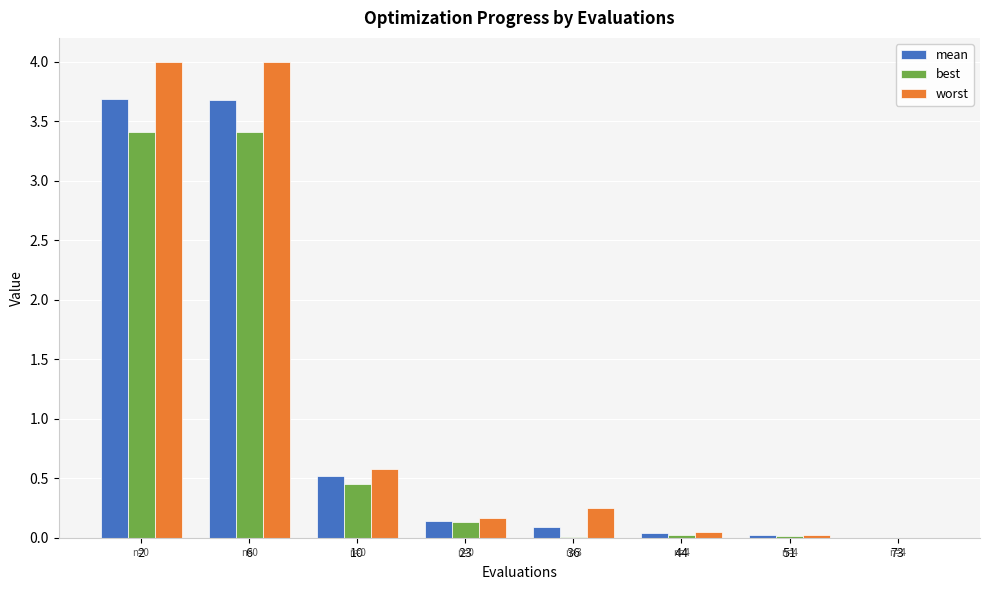

The worst series shows 5.7 at 2. True or false?

False